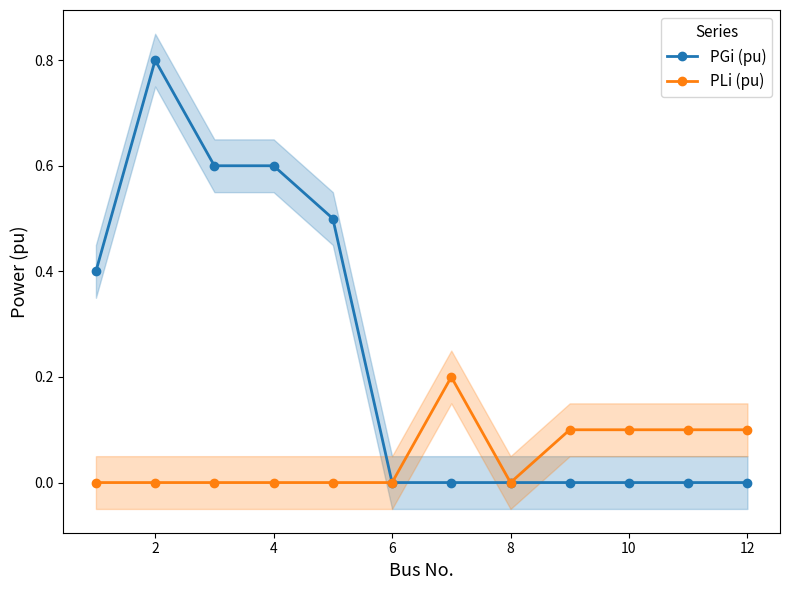

How many categories are shown in the chart?

12